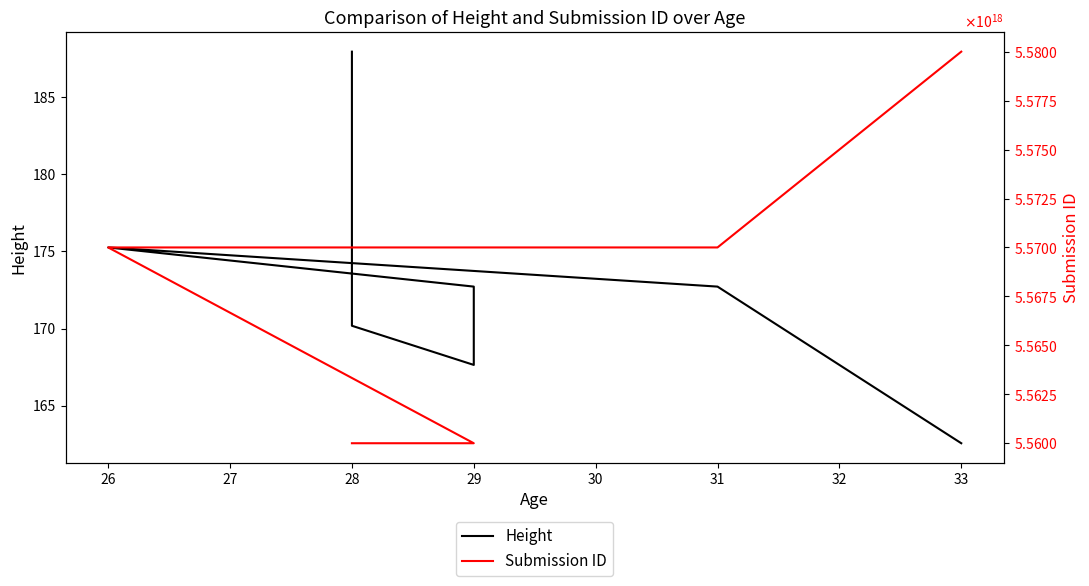

True or false: Submission ID and Height cross at least once.

False